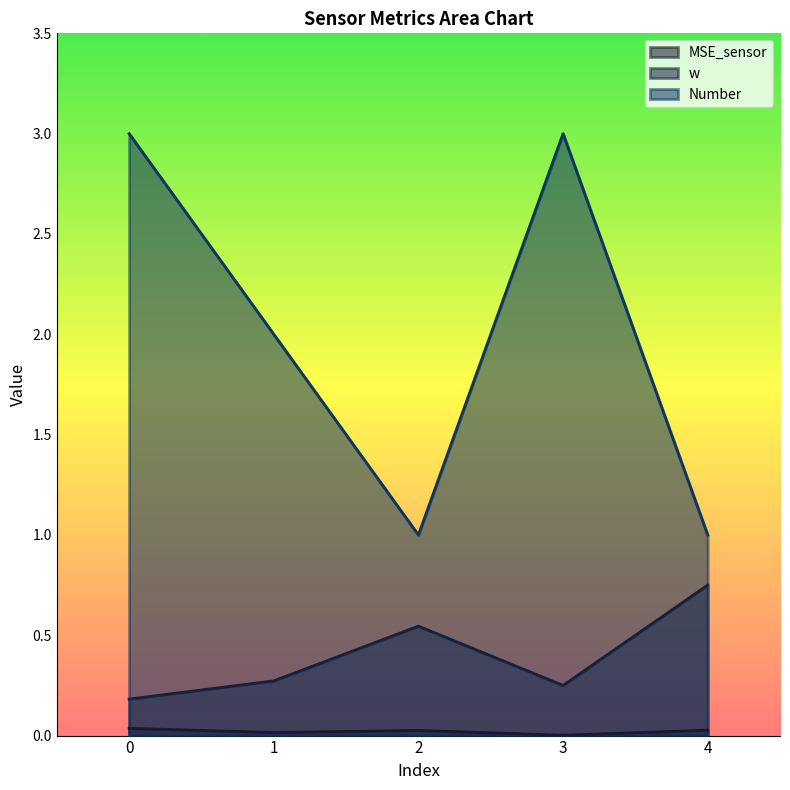

What is the value of the Number point at the 4th from the left?

3.0